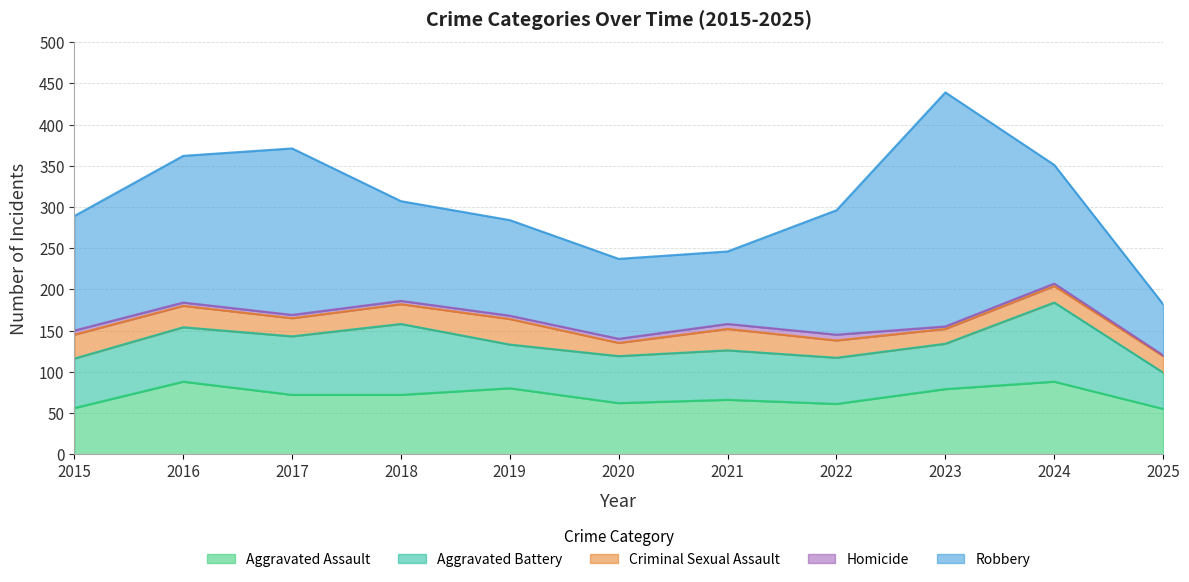

True or false: Aggravated Assault has a value of 88 at 2016.

True